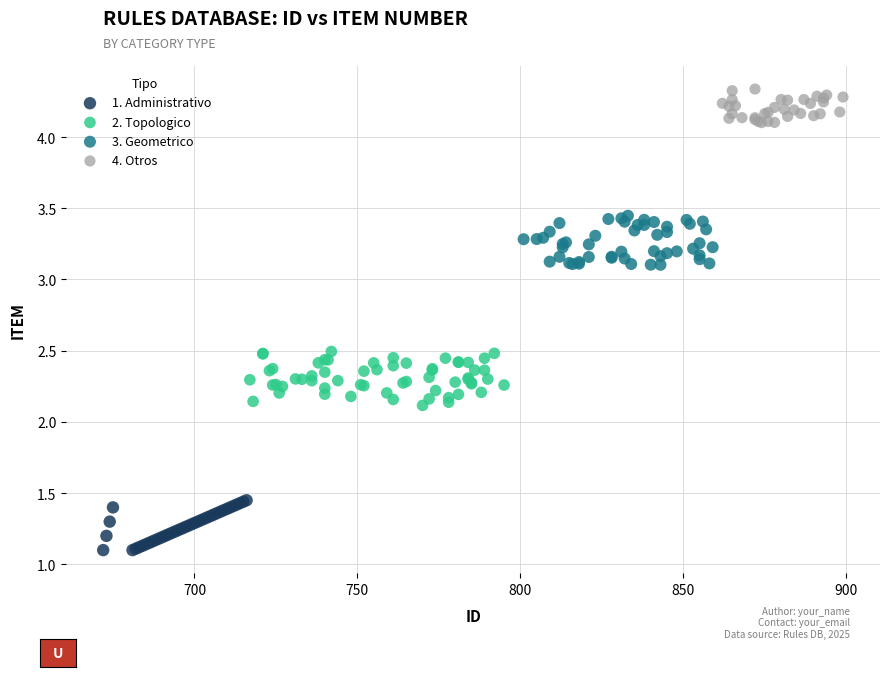

Which series contains the highest Y value?

4. Otros